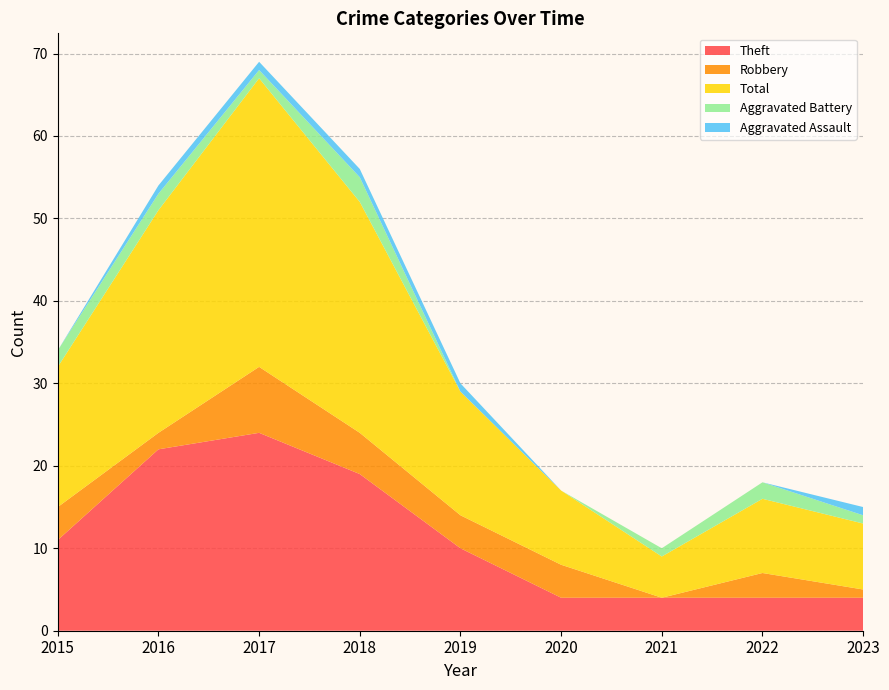

Reading left to right, what are all the values shown in this chart?

Theft: 11	22	24	19	10	4	4	4	4
Robbery: 4	2	8	5	4	4	0	3	1
Total: 17	27	35	28	15	9	5	9	8
Aggravated Battery: 2	2	1	3	0	0	1	2	1
Aggravated Assault: 0	1	1	1	1	0	0	0	1